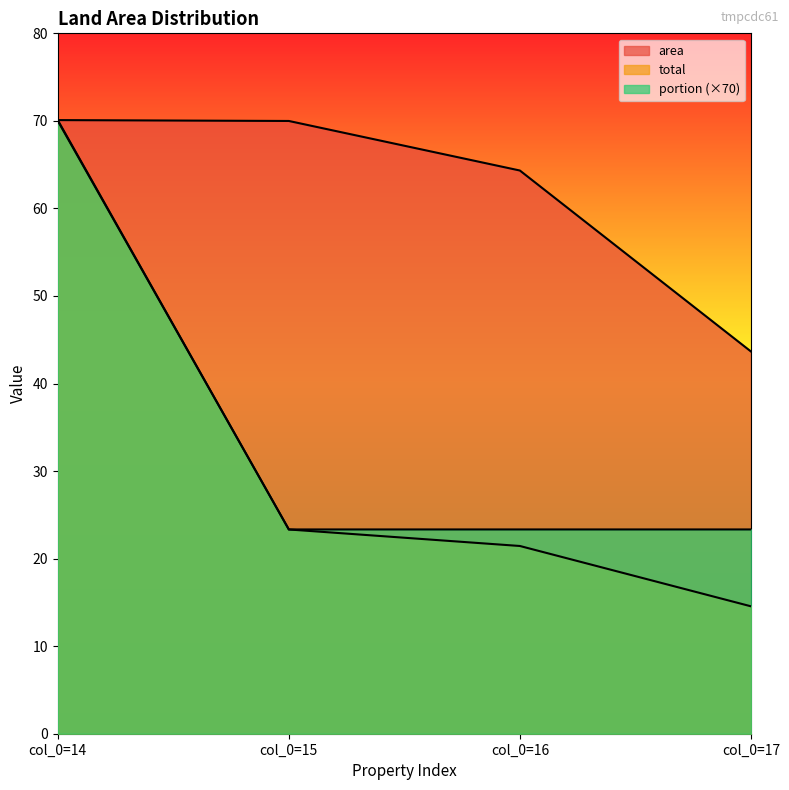

Count the number of data series in this chart.

3